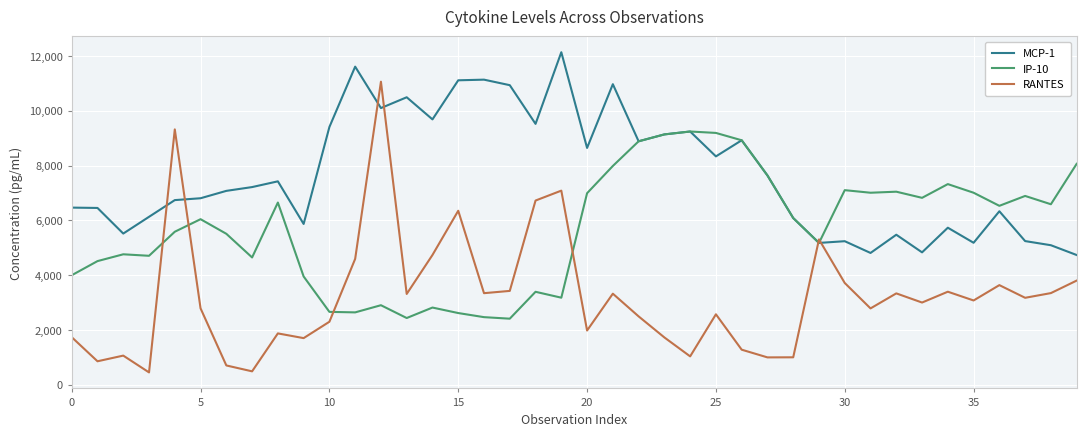

Which series has the largest range (max minus min)?

RANTES